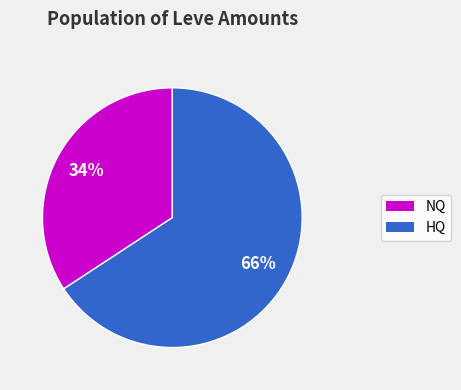

Is there any slice that represents more than half of the pie?

Yes